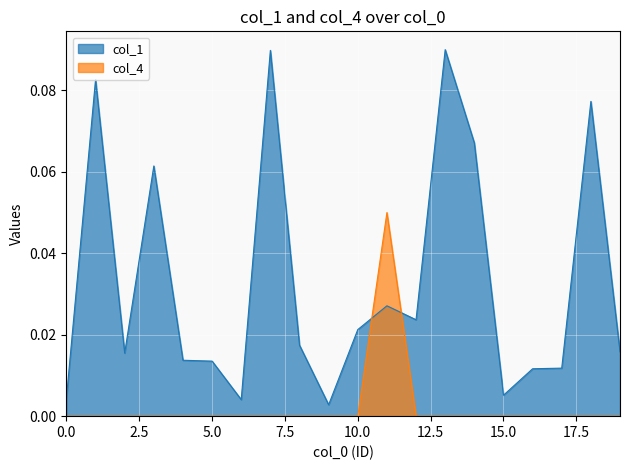

Is it true that col_4 equals 0.0 at 5.0?

True